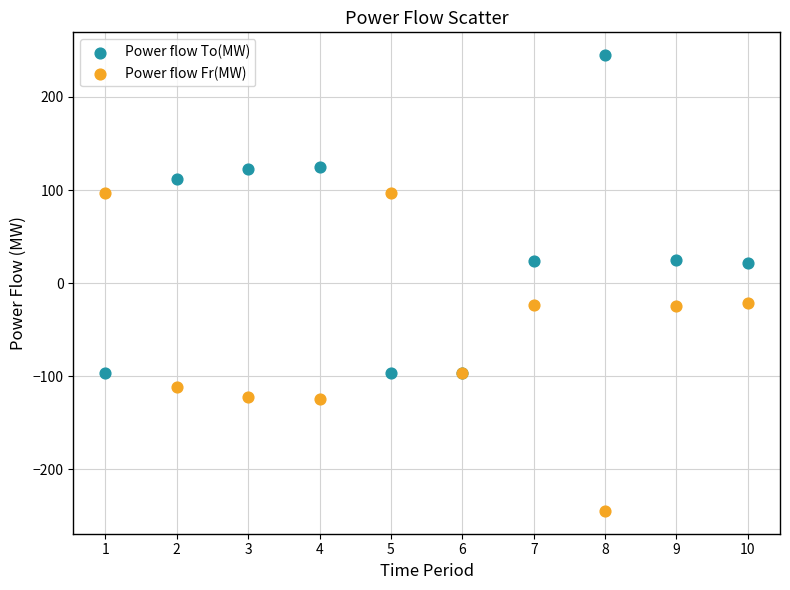

Which series reaches the minimum Y coordinate?

Power flow Fr(MW)